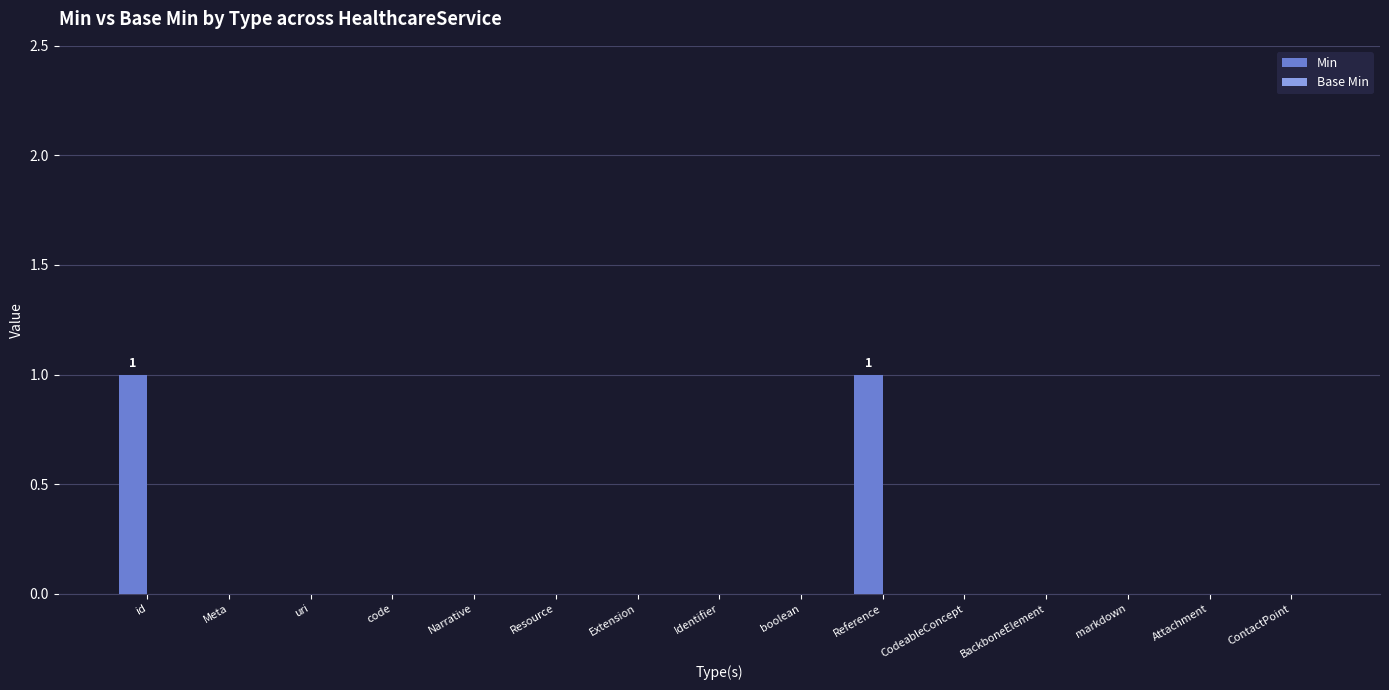

Reading left to right, list all the values displayed in this chart.

id=1	Meta=0	uri=0	code=0	Narrative=0	Resource=0	Extension=0	Identifier=0	boolean=0	Reference=1	CodeableConcept=0	BackboneElement=0	markdown=0	Attachment=0	ContactPoint=0